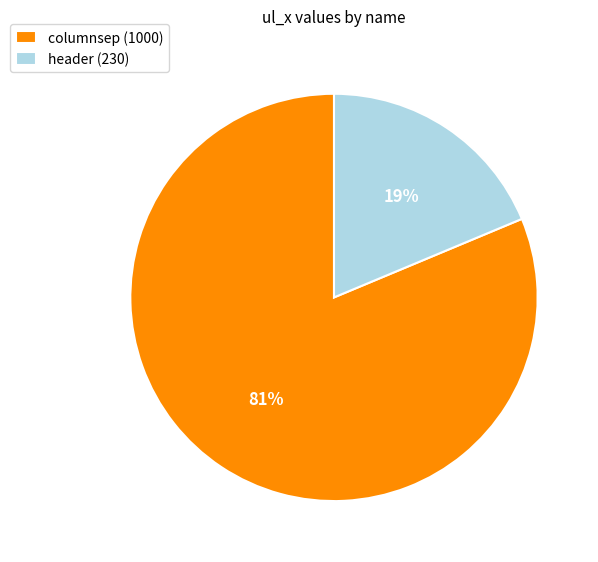

How many slices are in this pie chart?

2